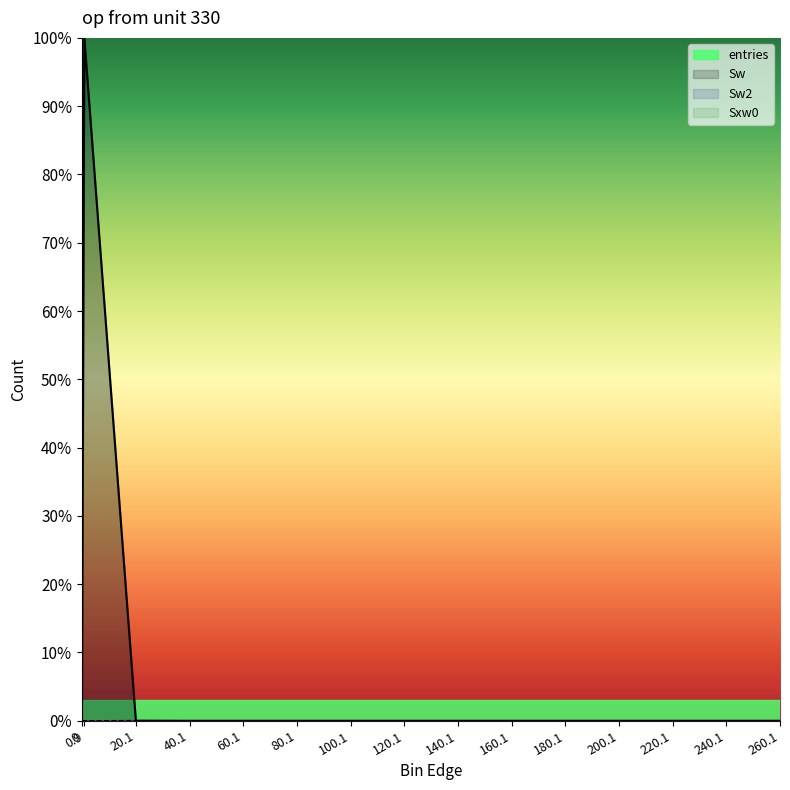

True or false: Sxw0 has more than 1 interior local peaks.

False